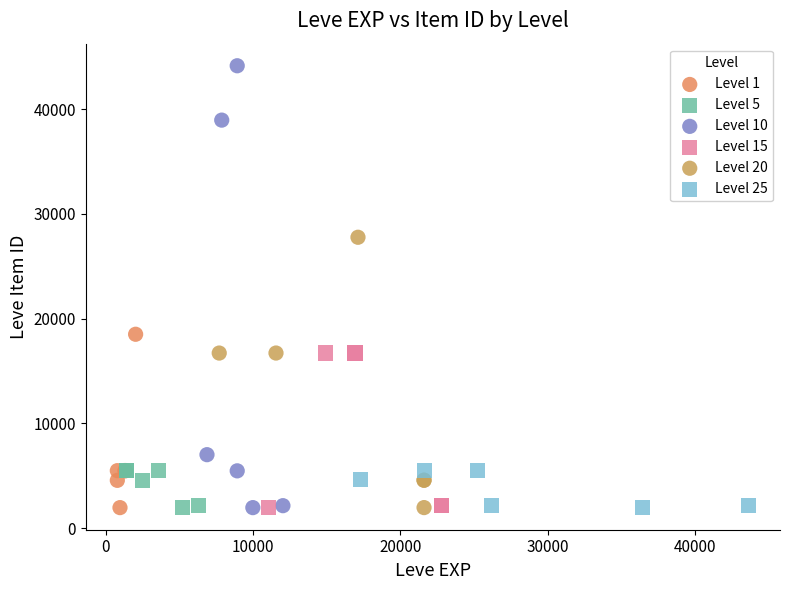

What are all the series names shown in the legend?

Level 1, Level 5, Level 10, Level 15, Level 20, Level 25